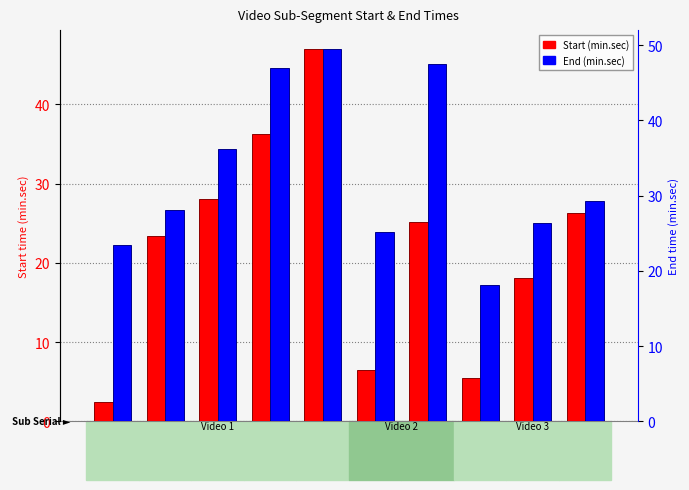

Which has a higher value, Sub 3 or Sub 5?

Sub 5